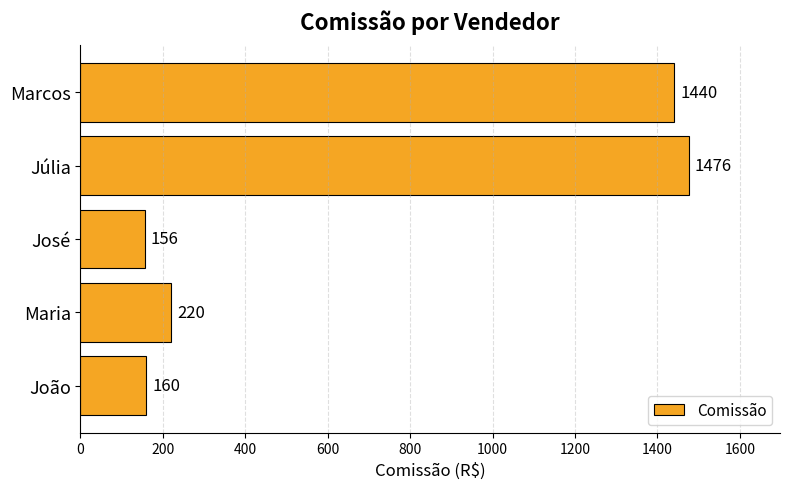

Is it true that the value at Júlia is 2486?

False